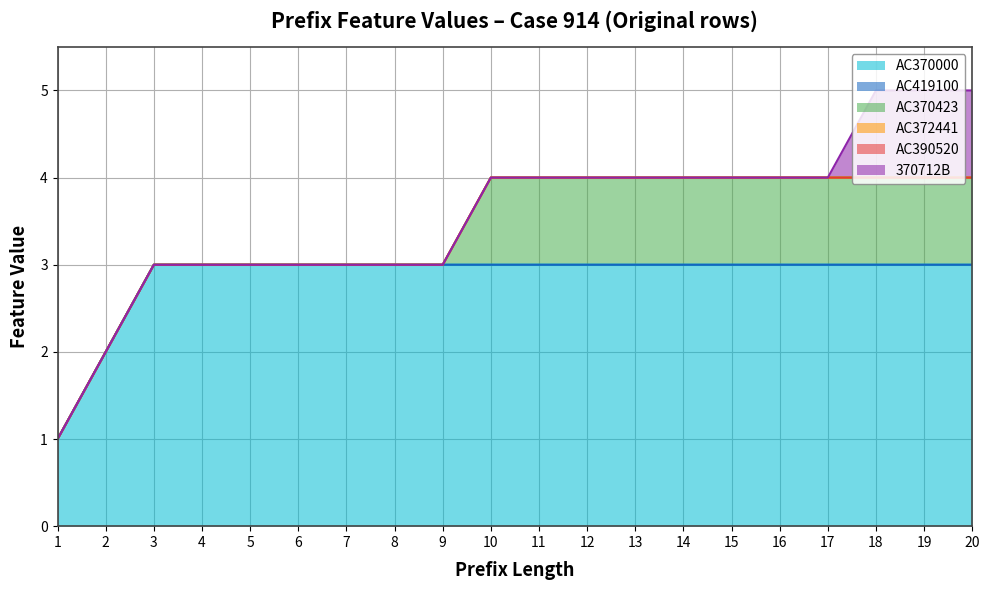

Reading right to left, extract all data points from this chart.

AC370000: 20=3	19=3	18=3	17=3	16=3	15=3	14=3	13=3	12=3	11=3	10=3	9=3	8=3	7=3	6=3	5=3	4=3	3=3	2=2	1=1
AC419100: 20=0	19=0	18=0	17=0	16=0	15=0	14=0	13=0	12=0	11=0	10=0	9=0	8=0	7=0	6=0	5=0	4=0	3=0	2=0	1=0
AC370423: 20=1	19=1	18=1	17=1	16=1	15=1	14=1	13=1	12=1	11=1	10=1	9=0	8=0	7=0	6=0	5=0	4=0	3=0	2=0	1=0
AC372441: 20=0	19=0	18=0	17=0	16=0	15=0	14=0	13=0	12=0	11=0	10=0	9=0	8=0	7=0	6=0	5=0	4=0	3=0	2=0	1=0
AC390520: 20=0	19=0	18=0	17=0	16=0	15=0	14=0	13=0	12=0	11=0	10=0	9=0	8=0	7=0	6=0	5=0	4=0	3=0	2=0	1=0
370712B: 20=1	19=1	18=1	17=0	16=0	15=0	14=0	13=0	12=0	11=0	10=0	9=0	8=0	7=0	6=0	5=0	4=0	3=0	2=0	1=0